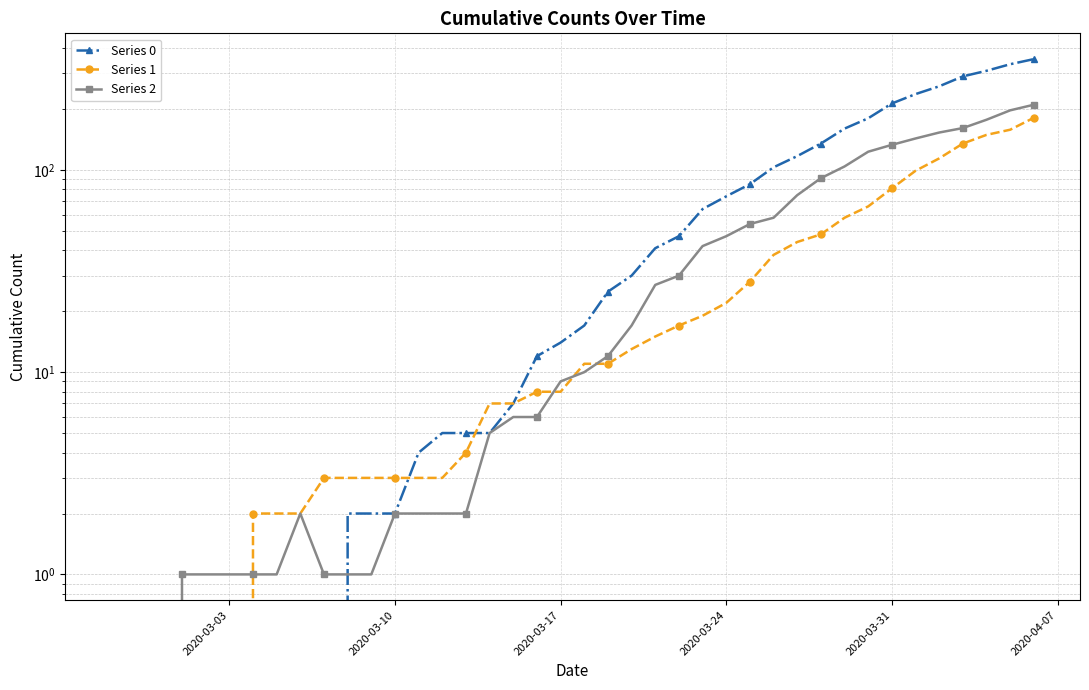

How many data points does each series have?

40